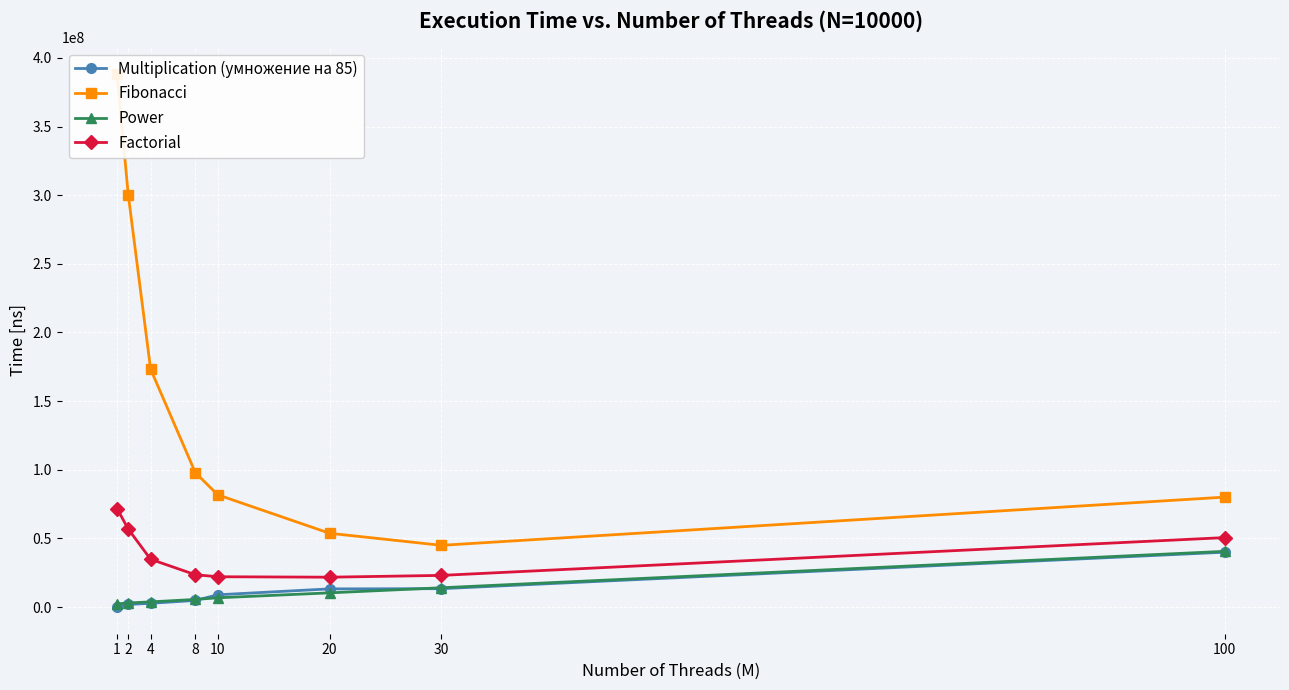

Which series has the largest range (max minus min)?

Fibonacci